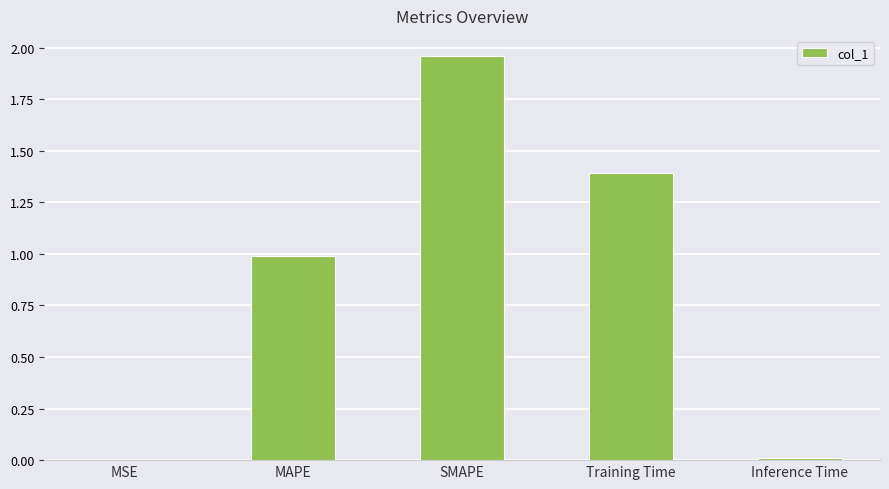

True or false: the data shows 0.0 at MSE.

True